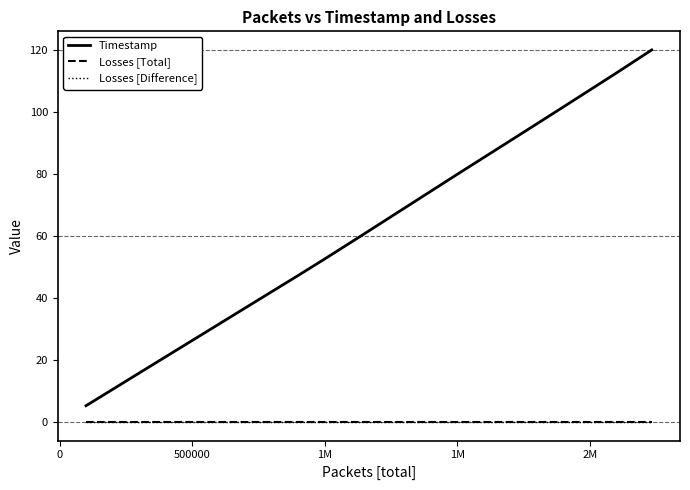

Is this an area chart (filled region under the line)?

No